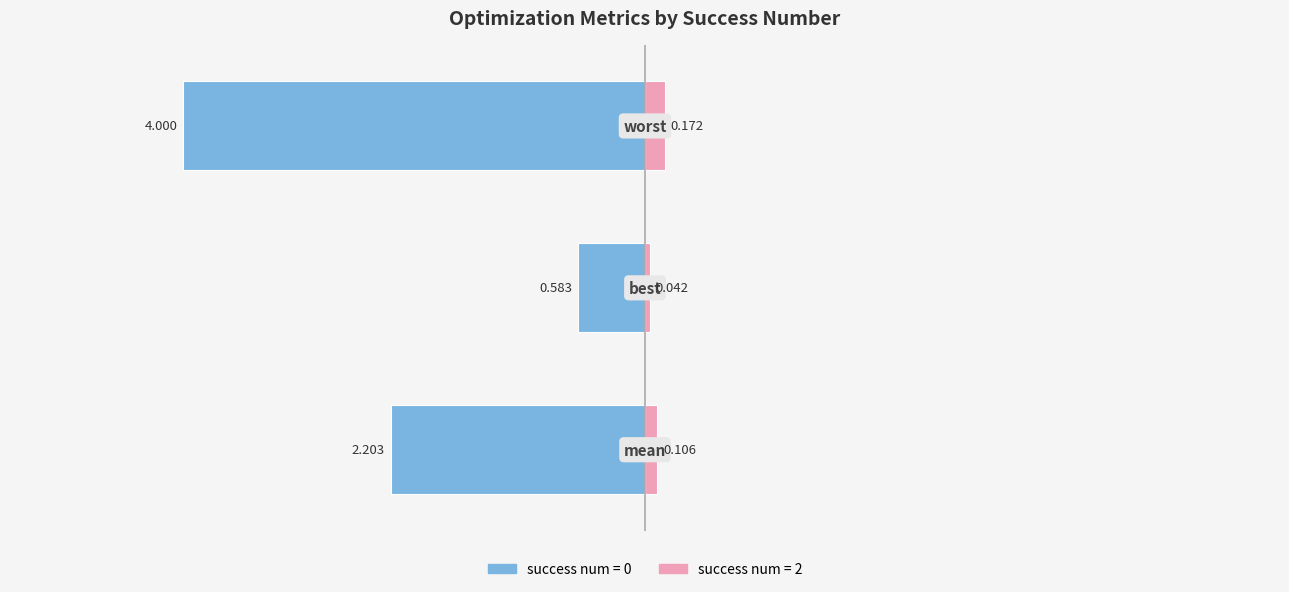

The value of success num 2 at 0 is 0.1. True or false?

True